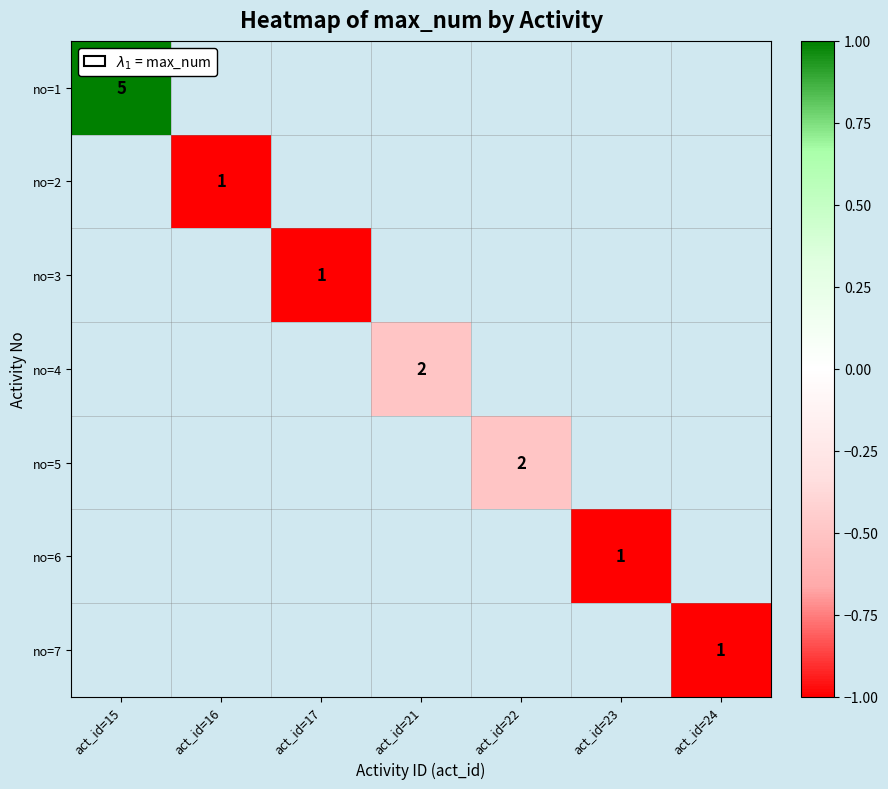

Is it true that no=2 equals 0 at act_id=16?

False